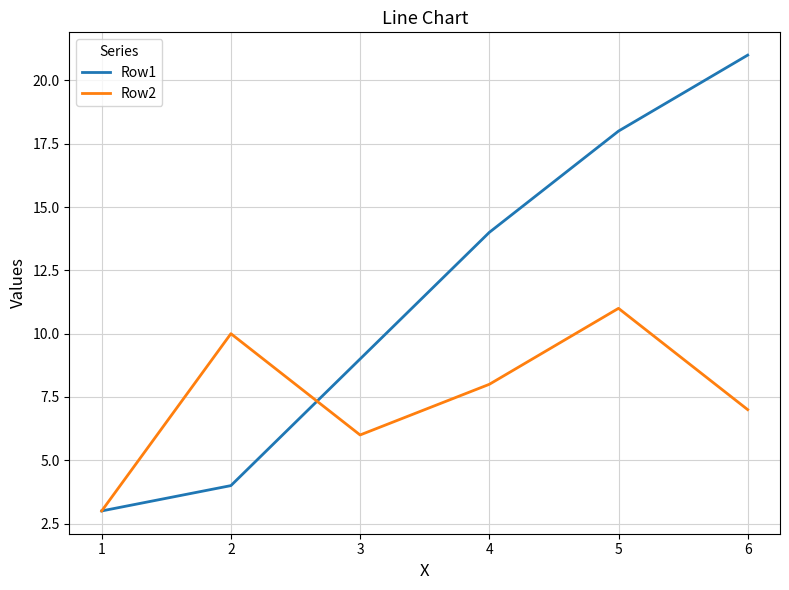

Which series has the largest total across all categories?

Row1